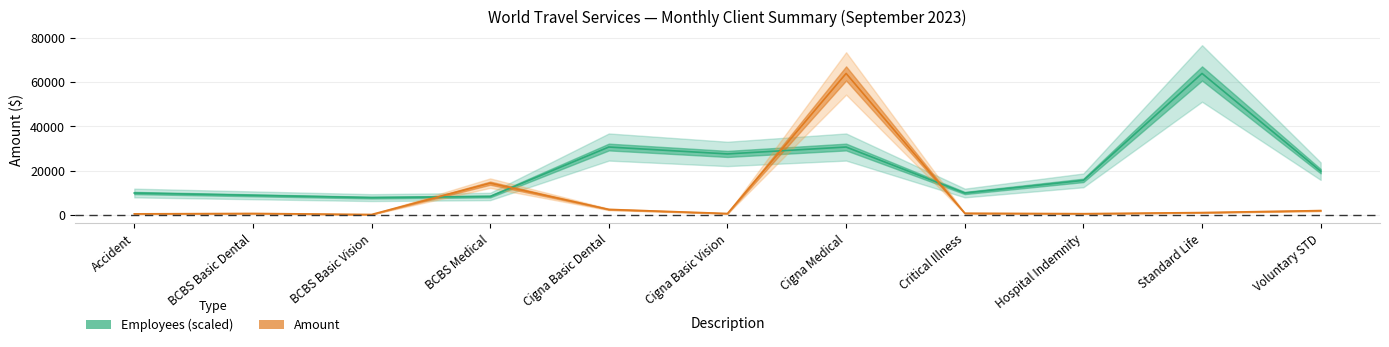

Between which two adjacent categories do Amount and Employees first intersect?

BCBS Basic Vision and BCBS Medical